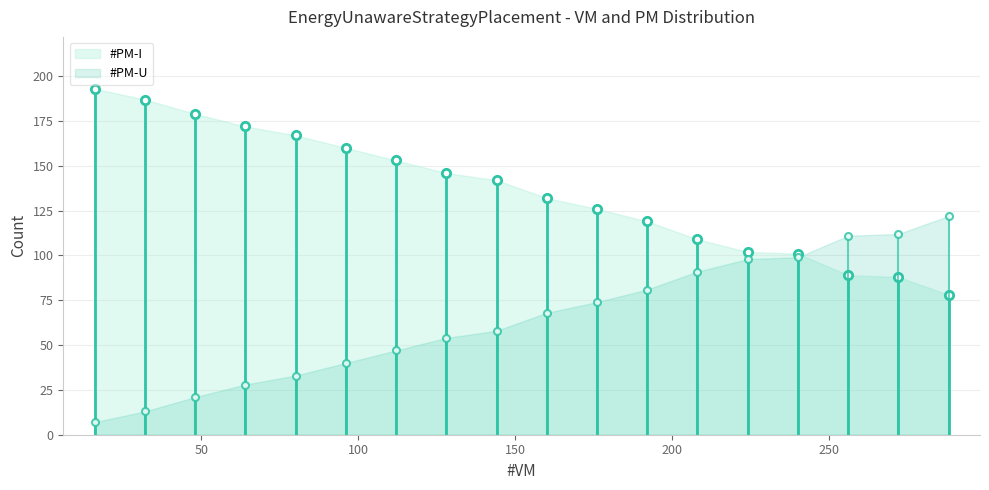

What is the smallest value displayed?

7